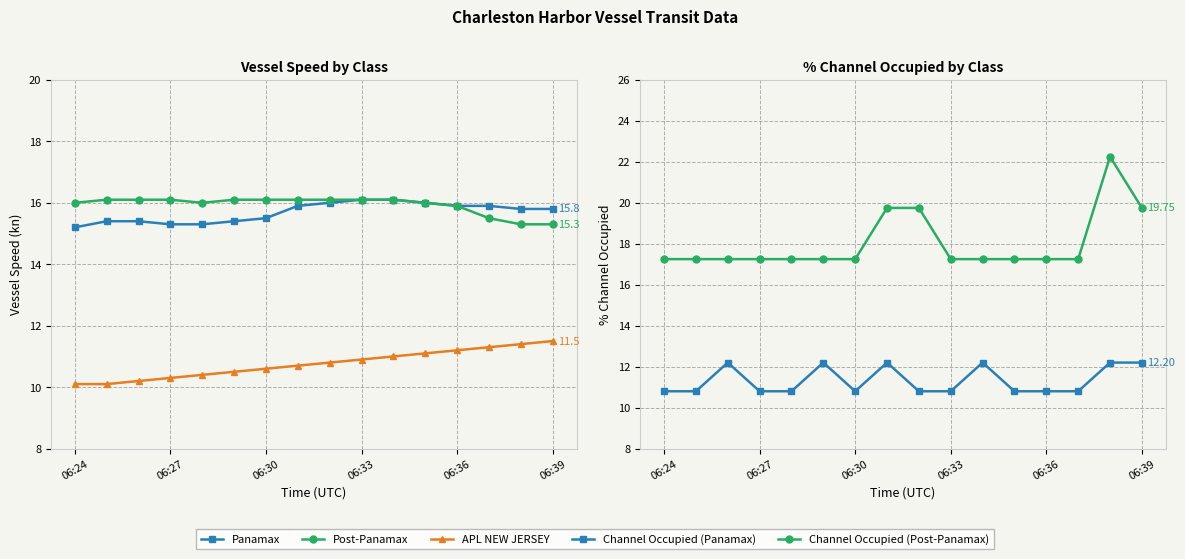

Reading right to left, what are all the values shown in this chart?

Panamax: 15.8	15.8	15.9	15.9	16.0	16.1	16.1	16.0	15.9	15.5	15.4	15.3	15.3	15.4	15.4	15.2
Post-Panamax: 15.3	15.3	15.5	15.9	16.0	16.1	16.1	16.1	16.1	16.1	16.1	16.0	16.1	16.1	16.1	16.0
APL NEW JERSEY: 11.5	11.4	11.3	11.2	11.1	11.0	10.9	10.8	10.7	10.6	10.5	10.4	10.3	10.2	10.1	10.1
Channel Occupied (Panamax): 12.2	12.2	10.8	10.8	10.8	12.2	10.8	10.8	12.2	10.8	12.2	10.8	10.8	12.2	10.8	10.8
Channel Occupied (Post-Panamax): 19.8	22.2	17.2	17.2	17.2	17.2	17.2	19.8	19.8	17.2	17.2	17.2	17.2	17.2	17.2	17.2